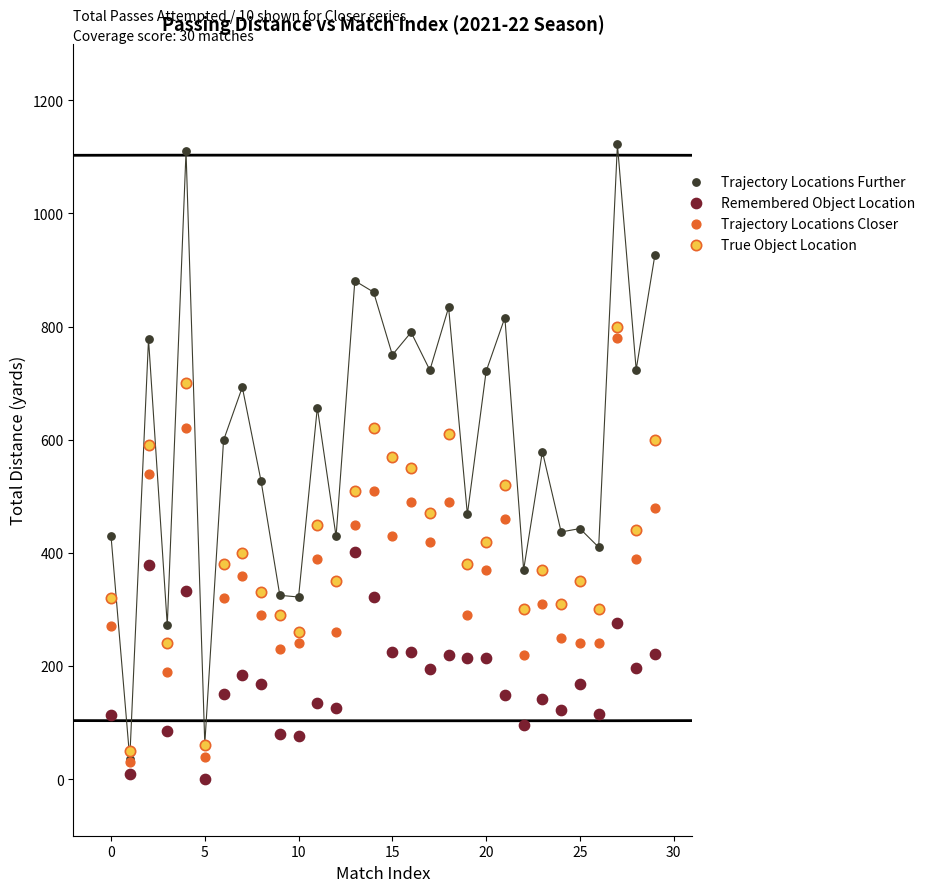

Which series reaches the maximum Y coordinate?

Trajectory Locations Further